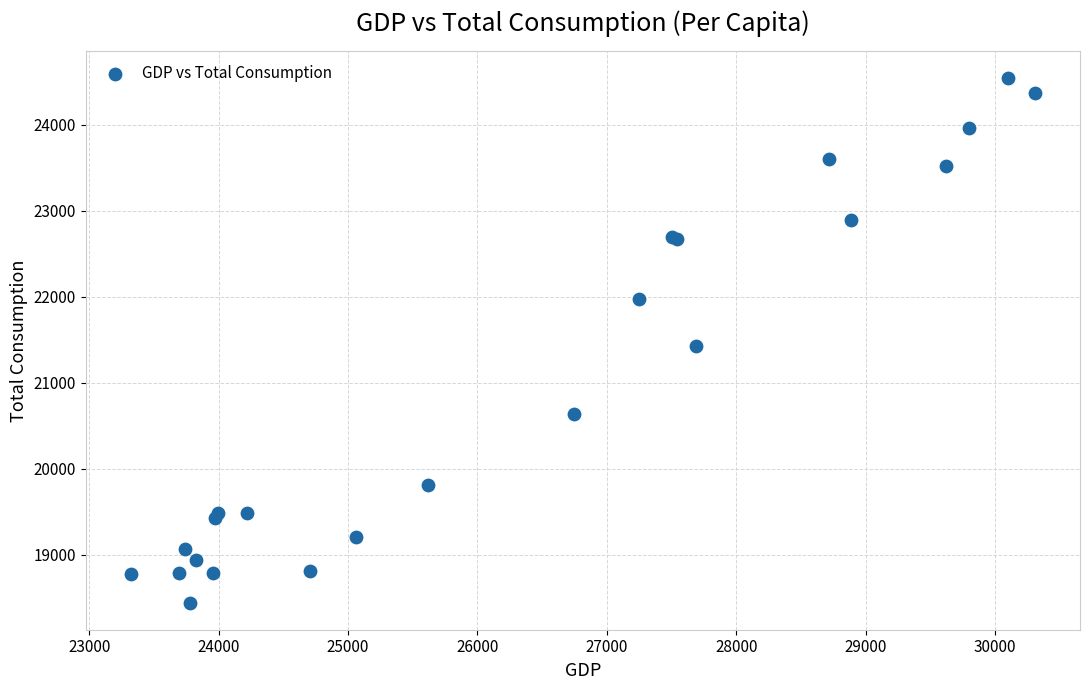

What Y value in the scatter plot is closest to 21489?

21420.8